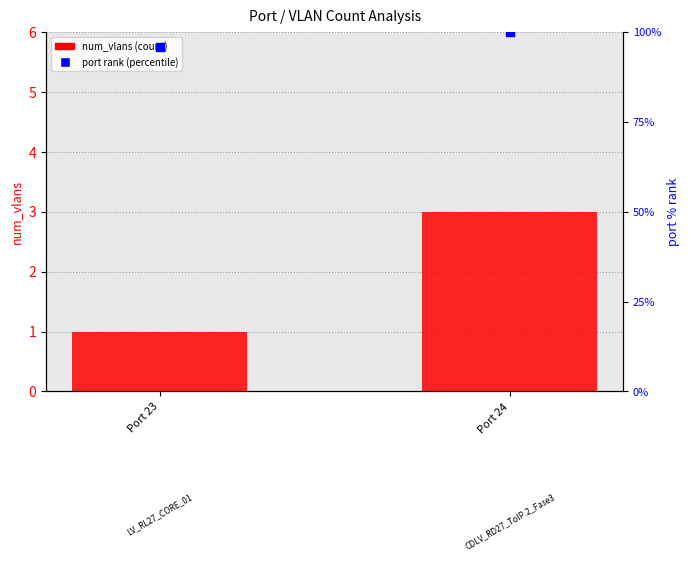

Which series contains the highest Y value?

port (percentile rank)